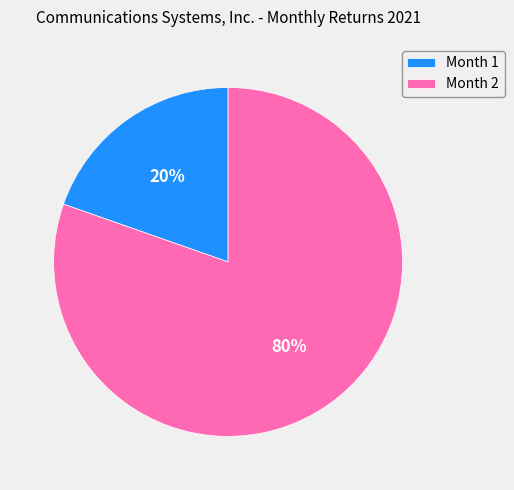

Does Month 2 represent more than half of the total?

Yes